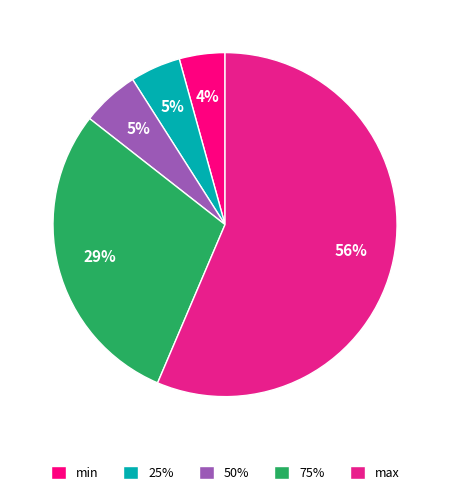

True or false: max accounts for 63% of the total.

False